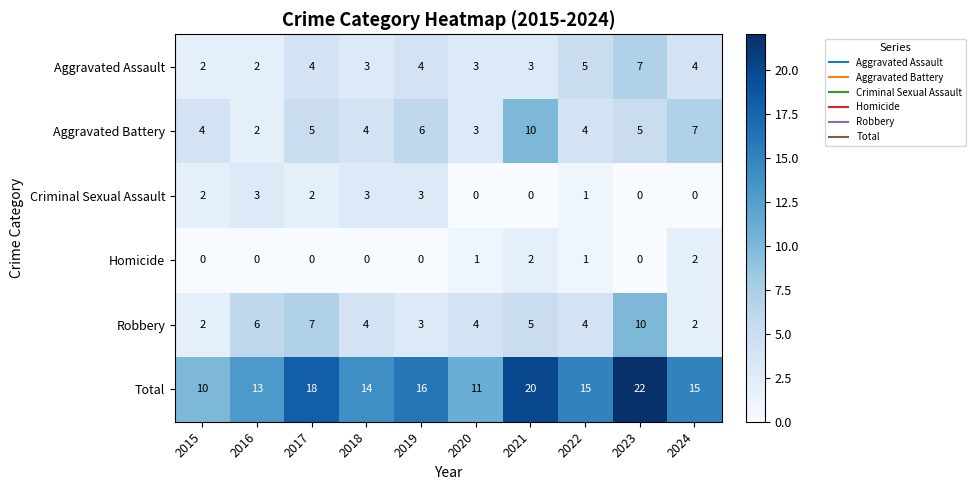

Where does the Robbery series first go above 4?

2016